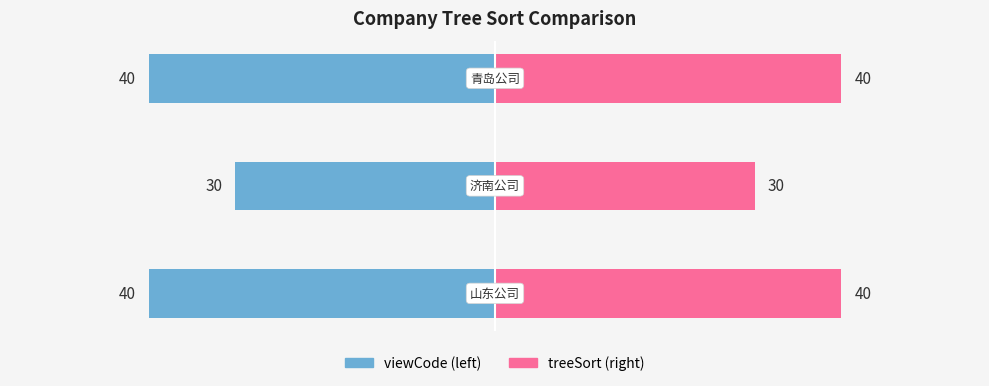

Rank the series at 0 from lowest to highest value.

viewCode, treeSort